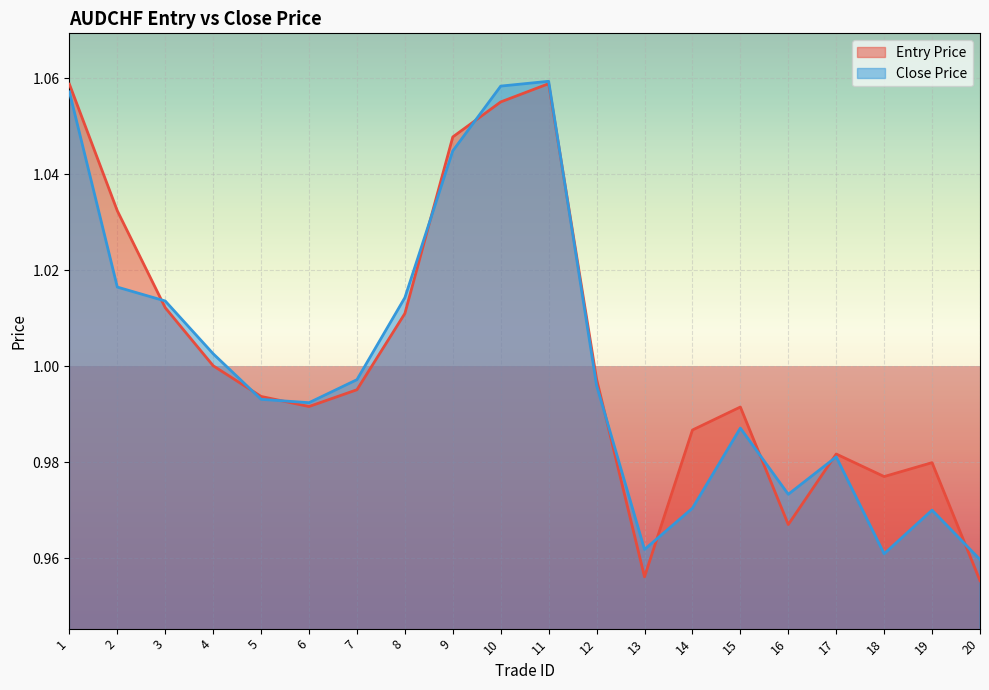

List the series in order of their peak value, lowest first.

Entry Price, Close Price